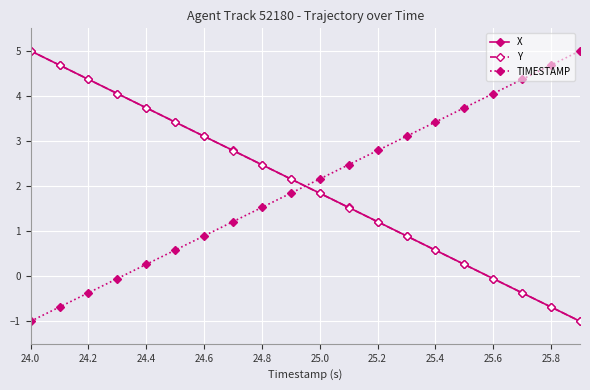

Does the chart have visible grid lines?

Yes